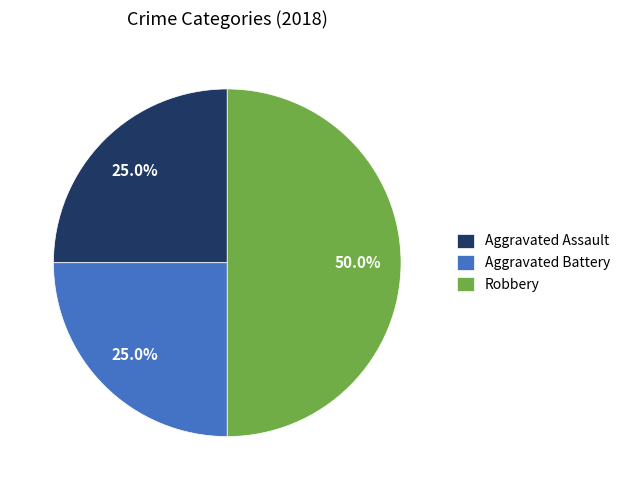

Approximately how many times larger is the value at Aggravated Assault compared to Aggravated Battery?

1.0